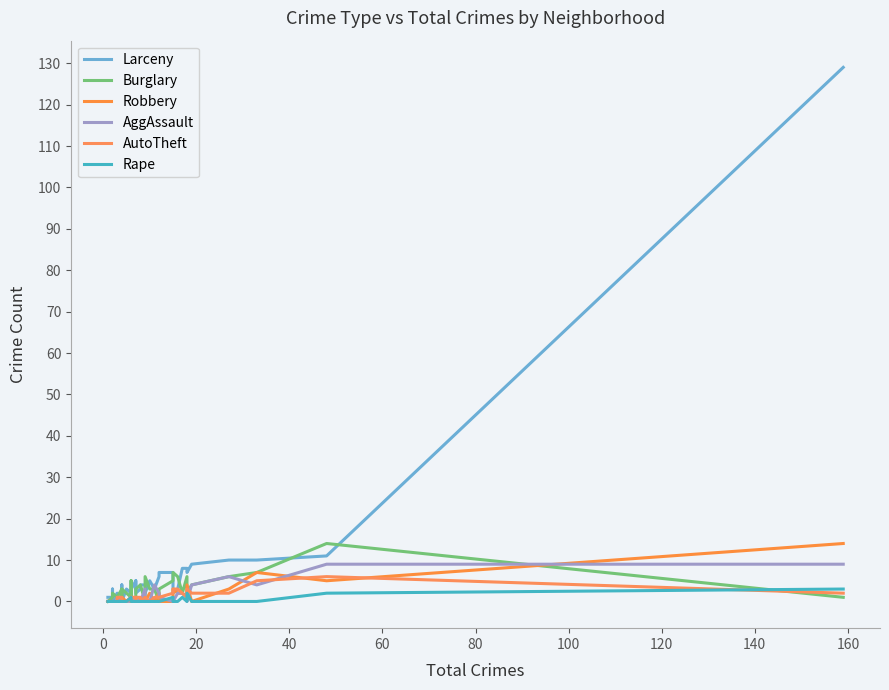

Count the number of data series in this chart.

6